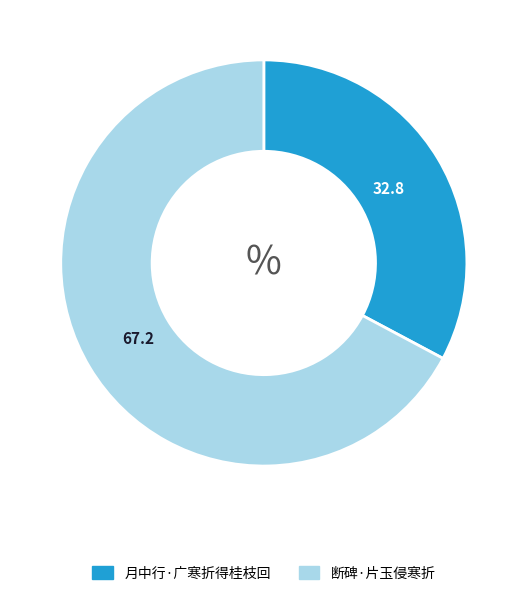

What is the smallest slice in the pie chart?

月中行·广寒折得桂枝回